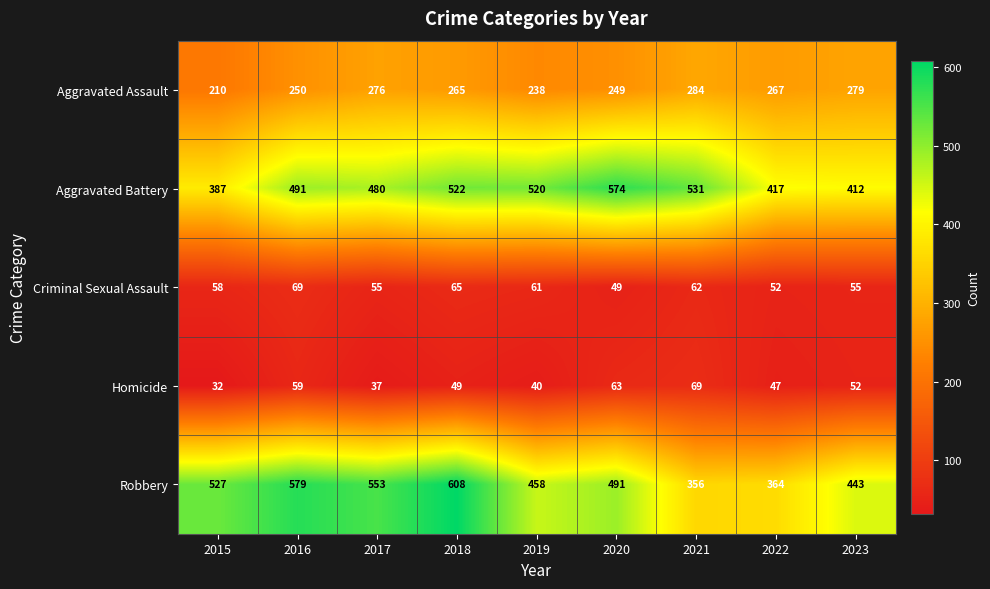

How many data points in Aggravated Assault are less than 265?

4